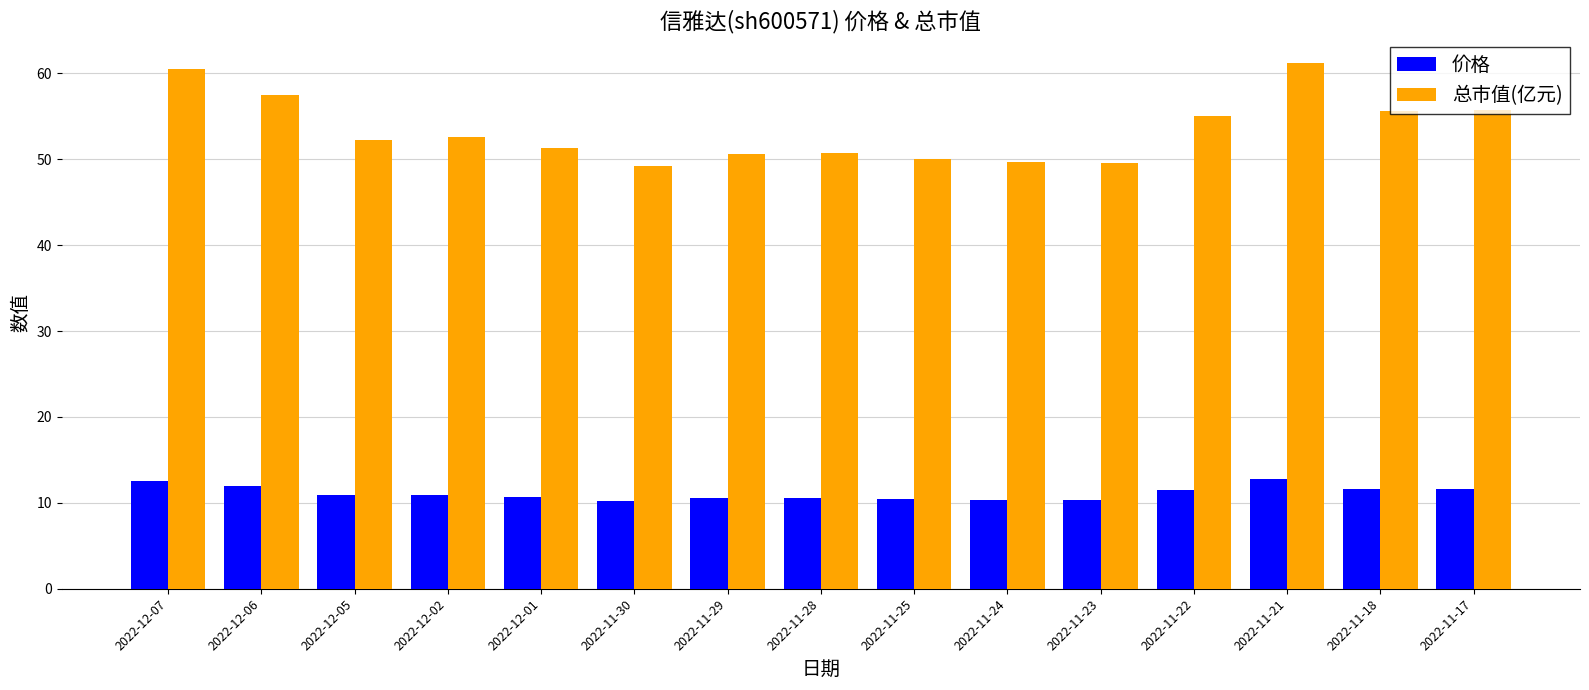

Is the value of 价格 at 2022-11-22 greater than the value of 总市值(亿元) at 2022-12-07?

No